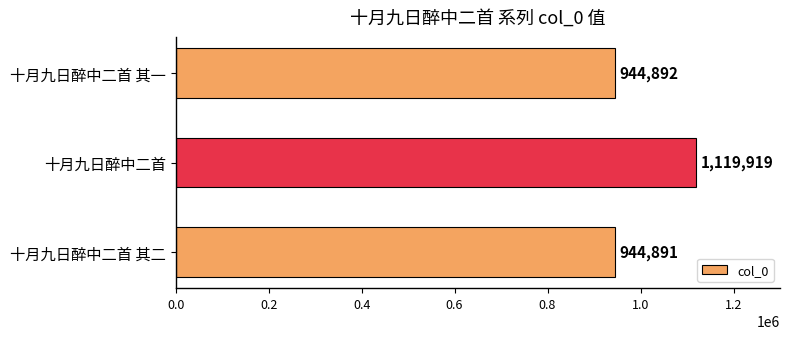

What is the maximum value shown in the chart?

1119919